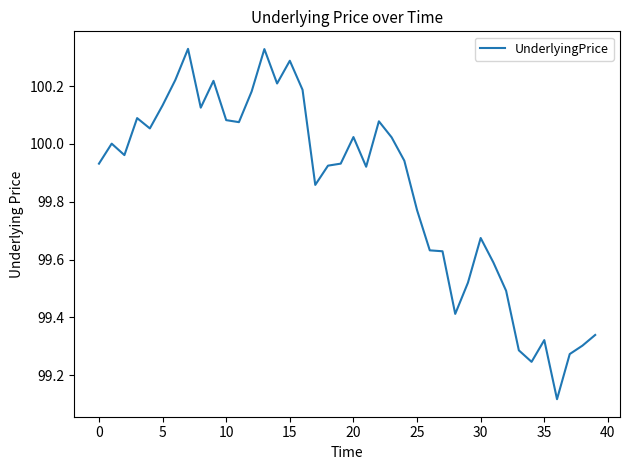

What is the difference between the maximum and minimum values?

1.2